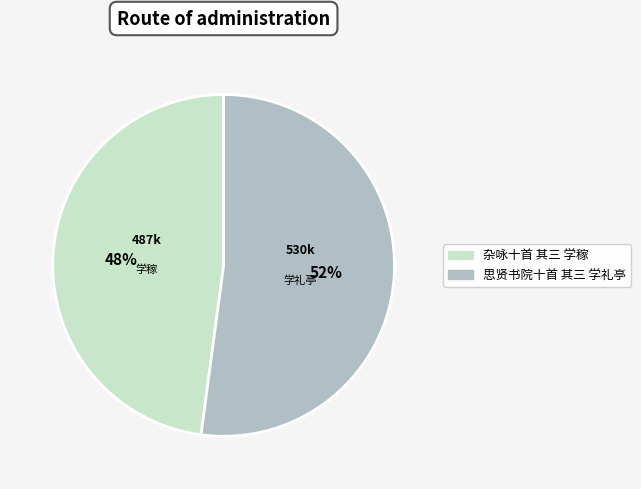

Do 思贤书院十首 其三 学礼亭 and 杂咏十首 其三 学稼 together represent more than half of the pie?

Yes